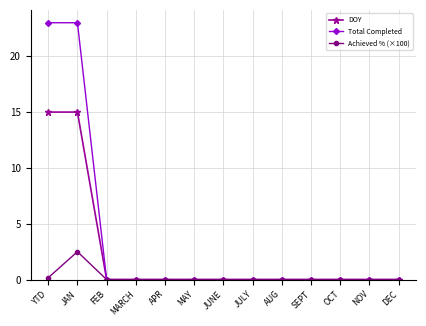

Which series has the largest range (max minus min)?

Total Completed